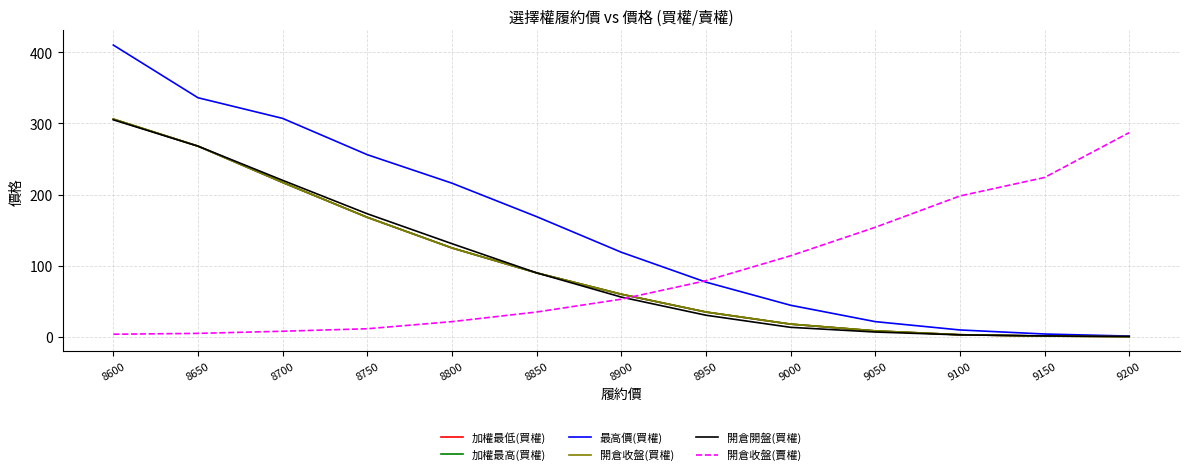

What are all the series names shown in the legend?

加權最低(買權), 加權最高(買權), 最高價(買權), 開倉收盤(買權), 開倉開盤(買權), 開倉收盤(賣權)